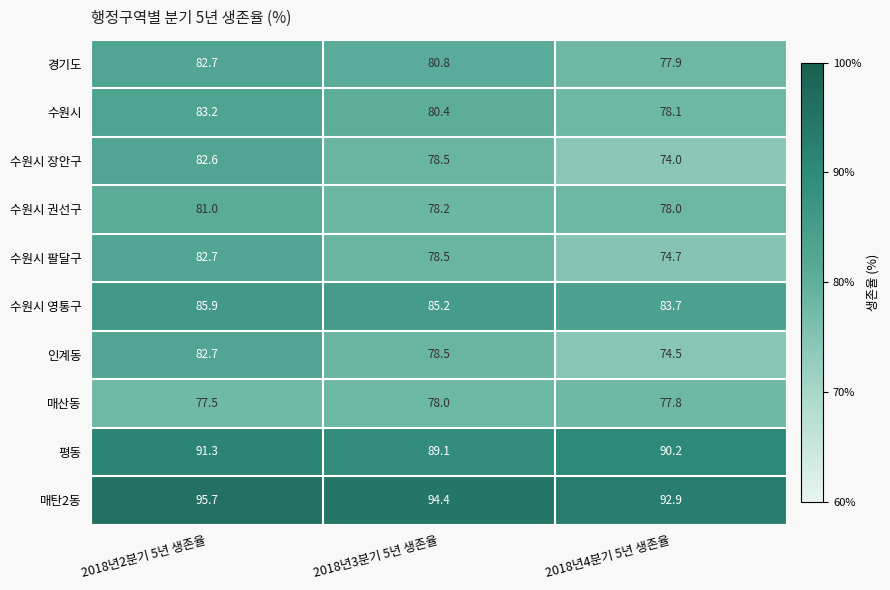

How many data points does each series have?

3